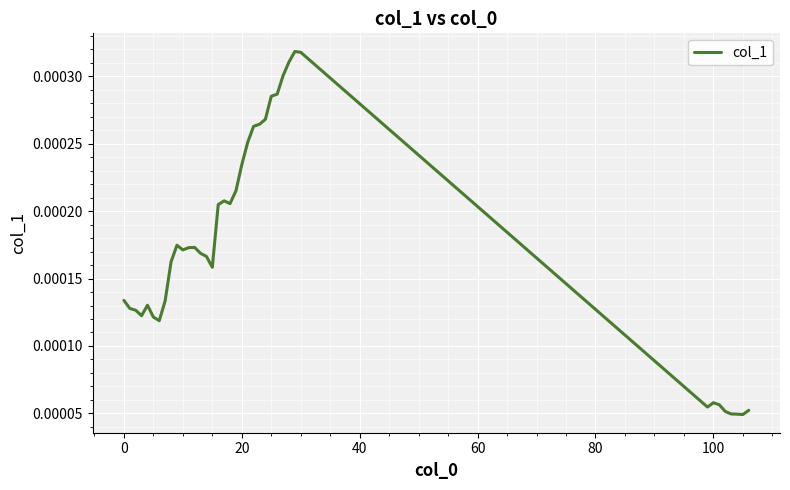

Does the chart display data point markers on the line(s)?

No